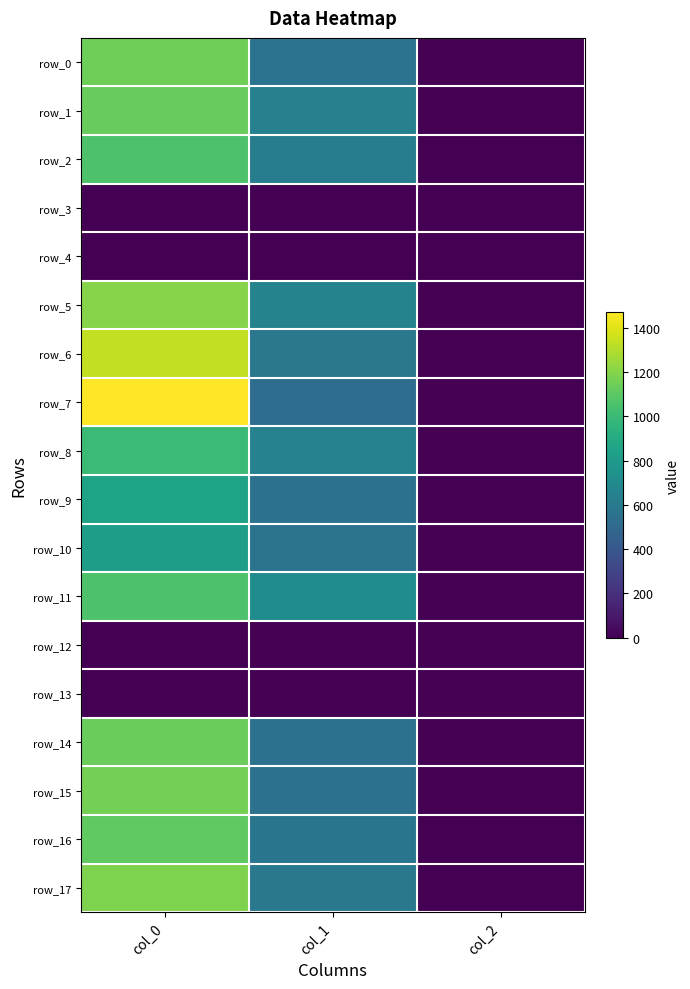

What is the maximum value shown in the chart?

1470.0